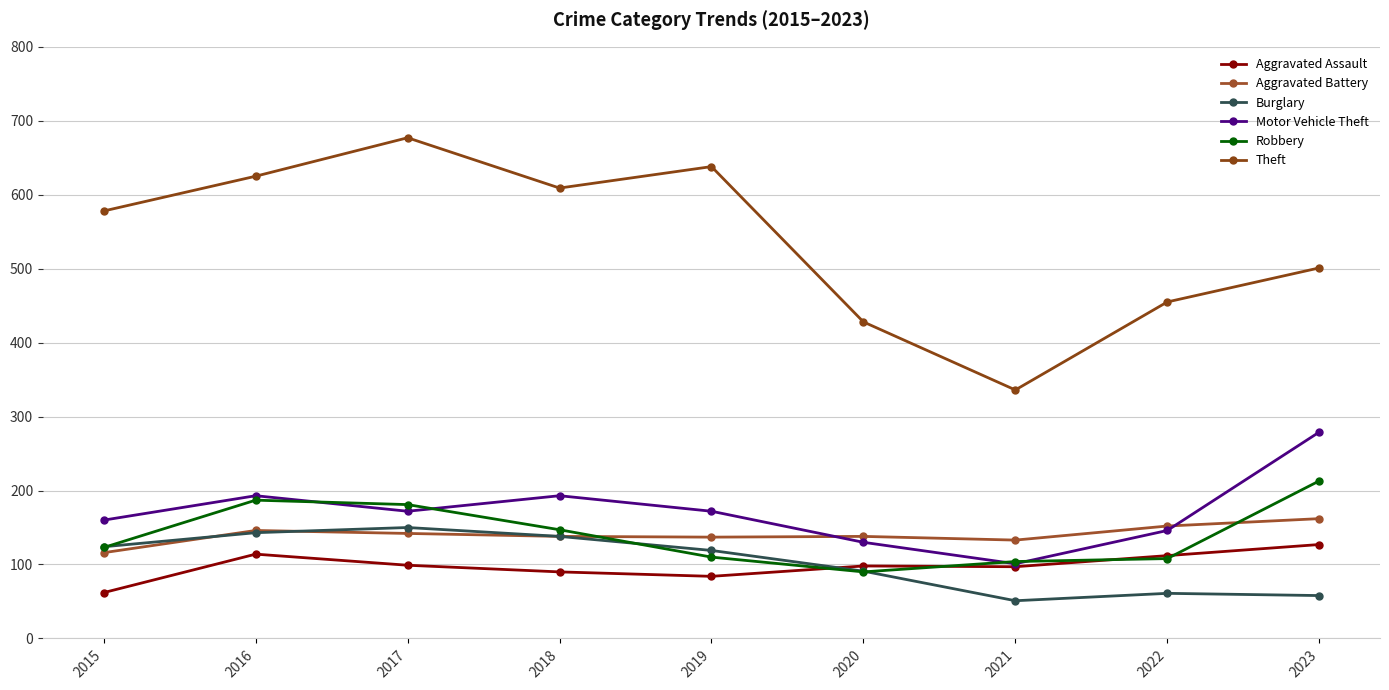

What is the sum of the Aggravated Assault values at 2022 and 2023?

239